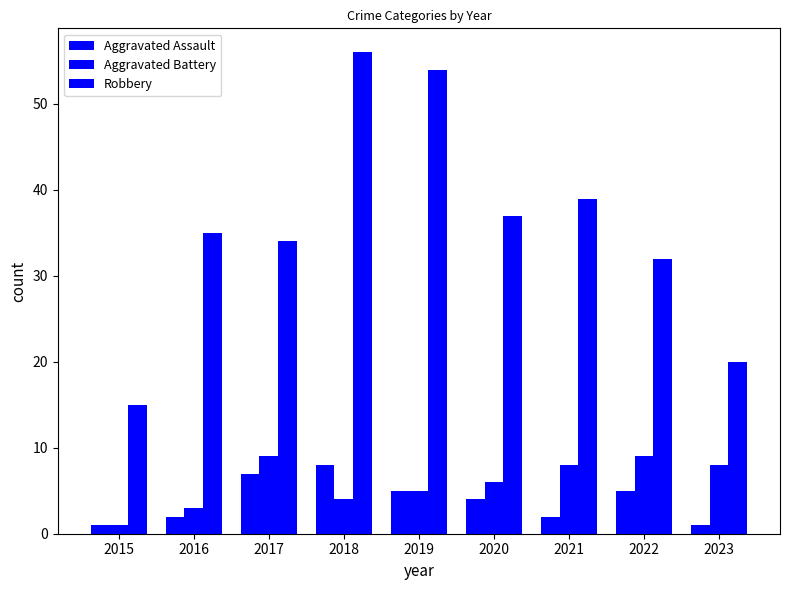

Count the Aggravated Assault values in the range 2 to 5.

5